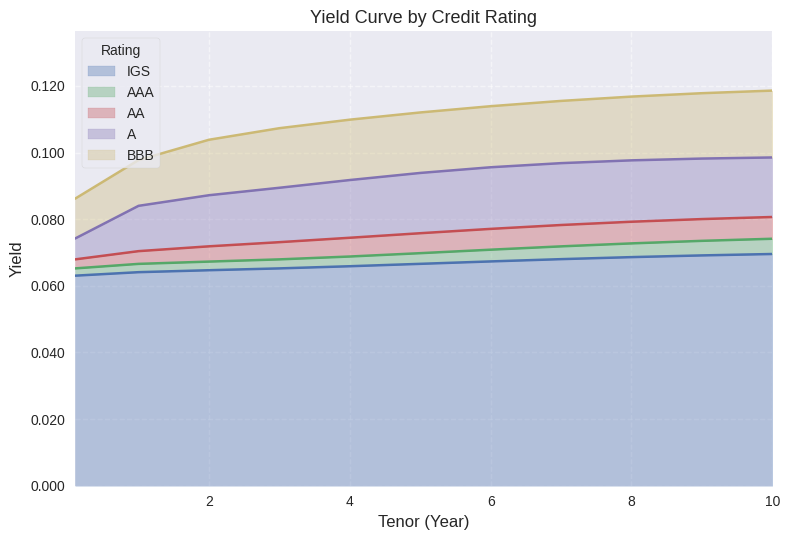

At which label is BBB closest to 0?

0.1